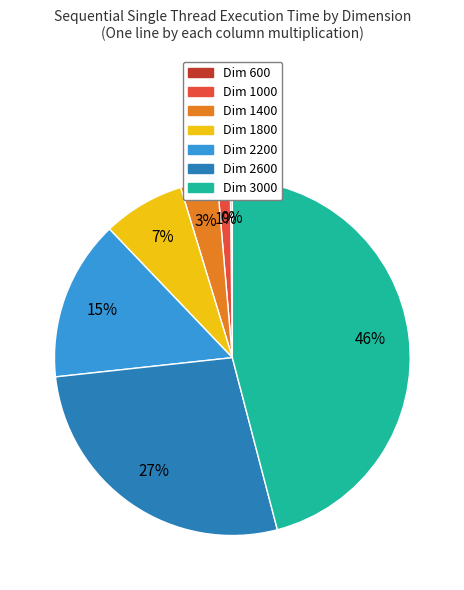

Which has a higher value, Dim 1400 or Dim 2200?

Dim 2200